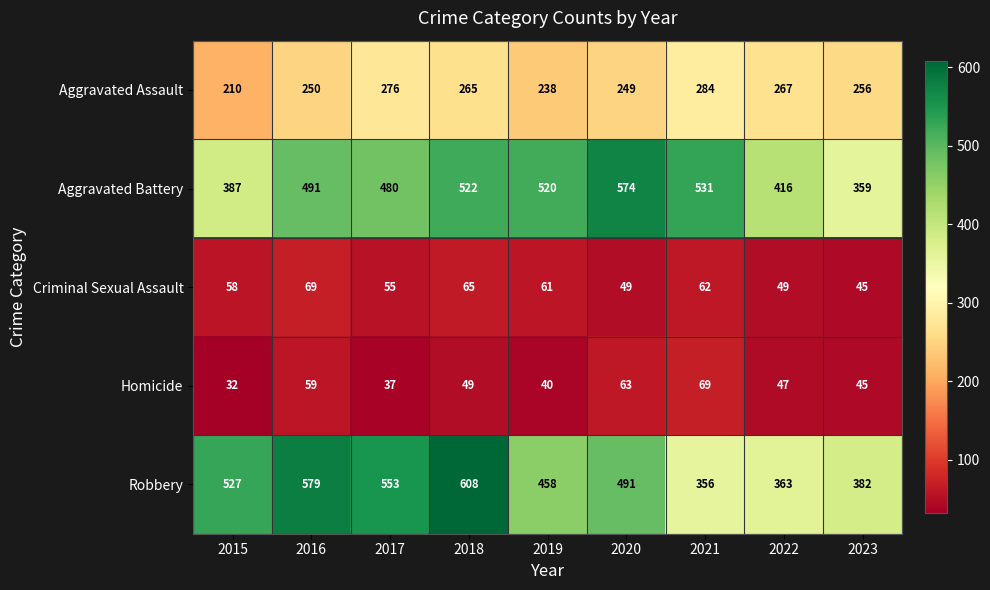

What is the minimum value shown in the chart?

32